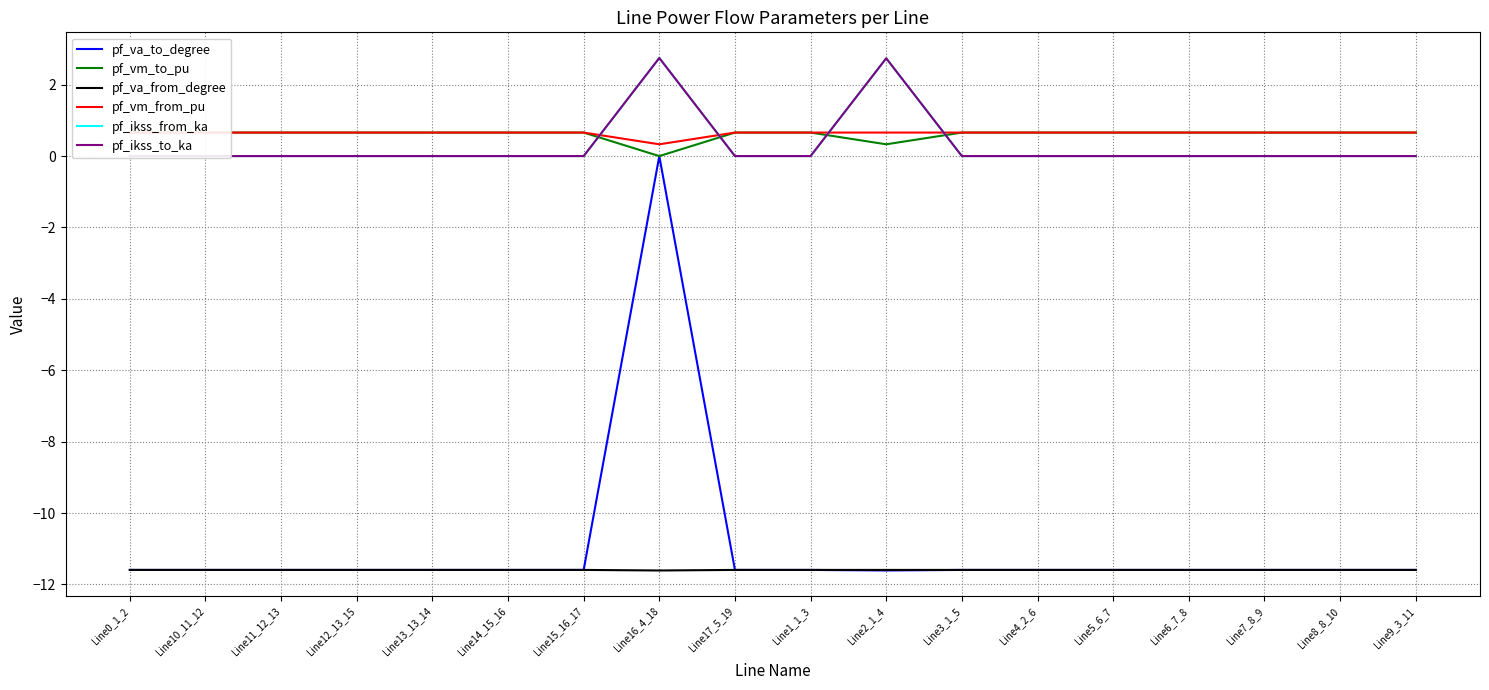

How many values in the pf_va_to_degree series are below -11?

17